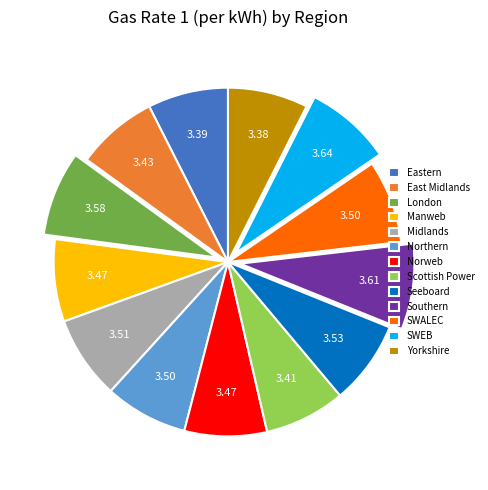

Is there any slice that represents more than half of the pie?

No